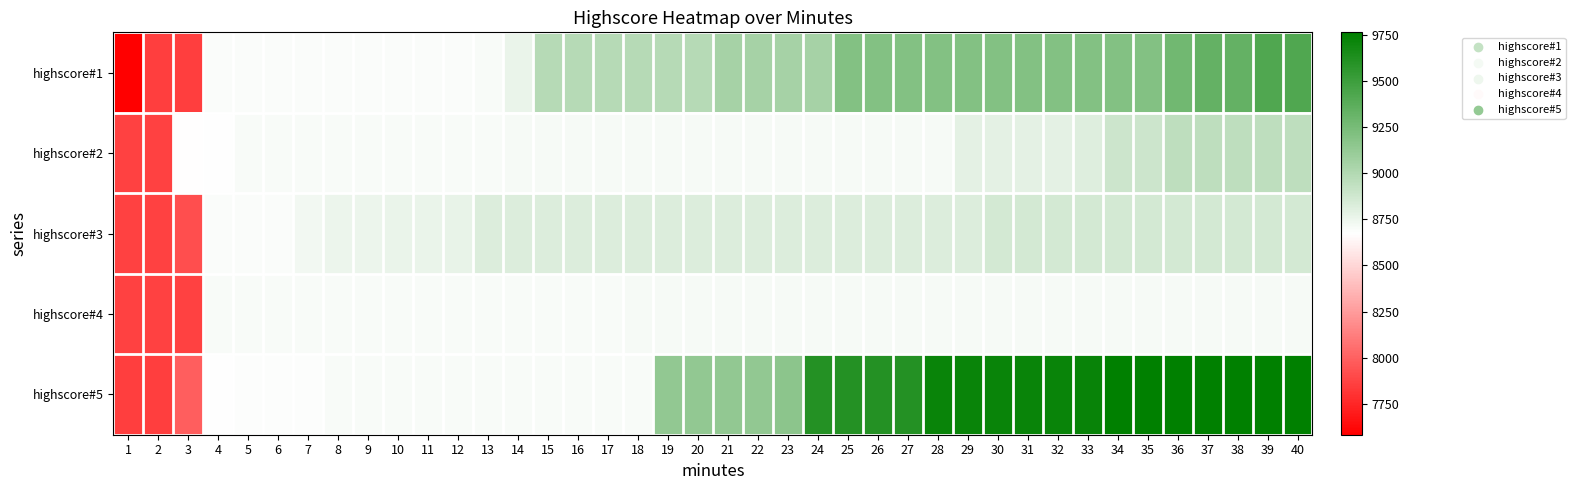

At how many categories does at least one series exceed 8011?

38